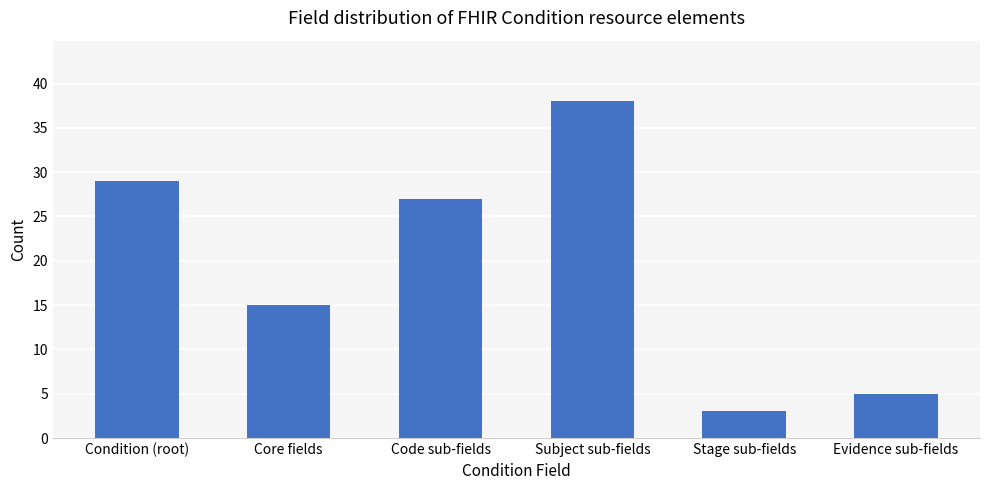

True or false: the data shows 5 at Stage sub-fields.

False